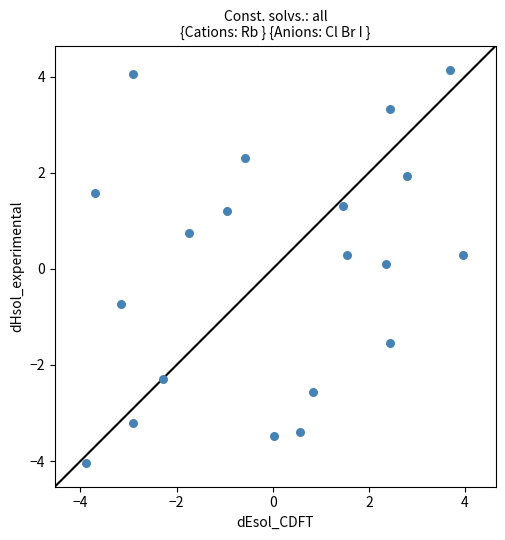

What is the range of X values (max minus min)?

7.8